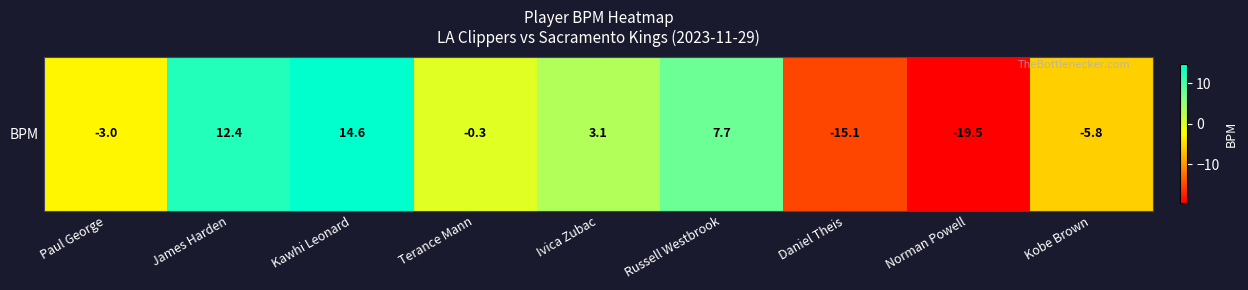

How many data points does each series have?

9